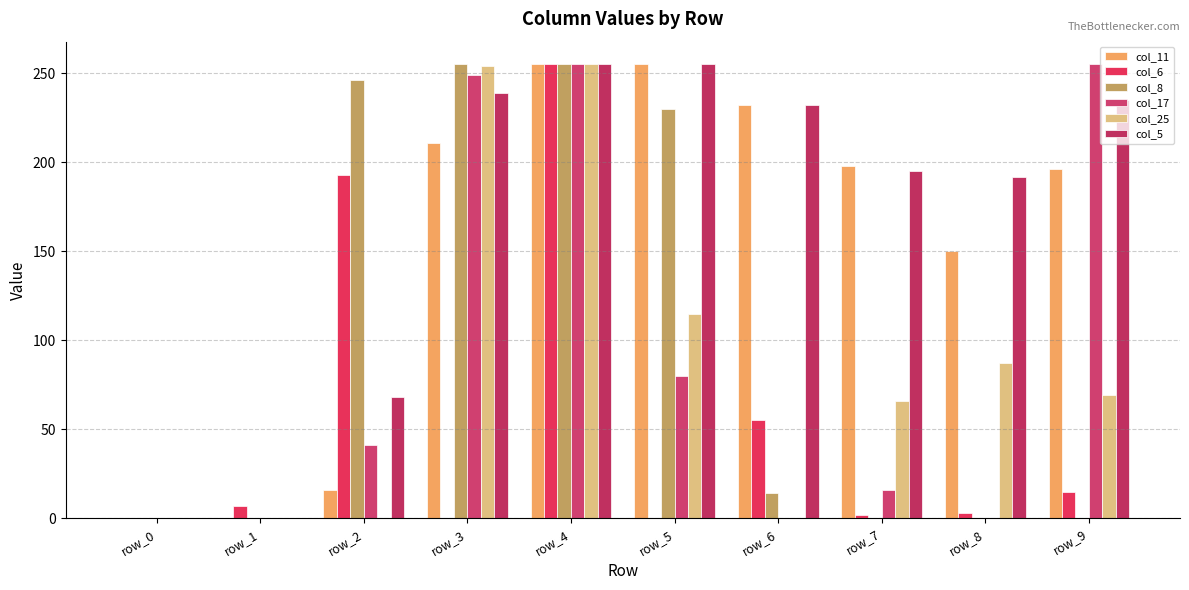

How many groups of bars are there?

10